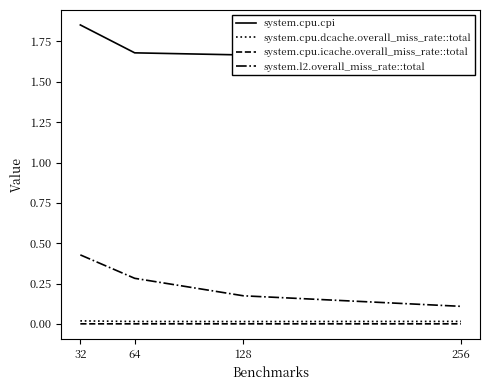

True or false: system.cpu.icache.overall_miss_rate::total has a value of 0.0 at 64.

True